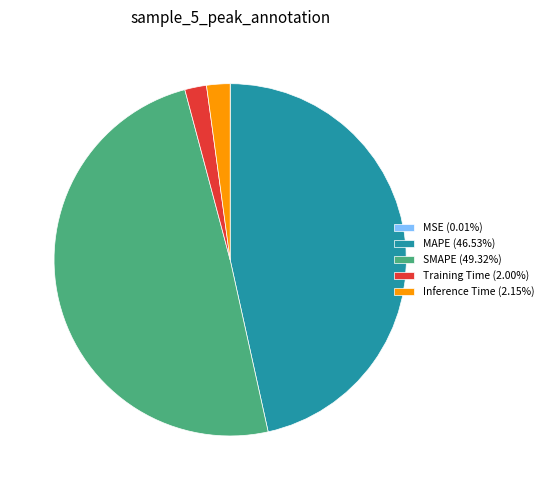

Is the sum of SMAPE (49.32%) and MAPE (46.53%) greater than half?

Yes